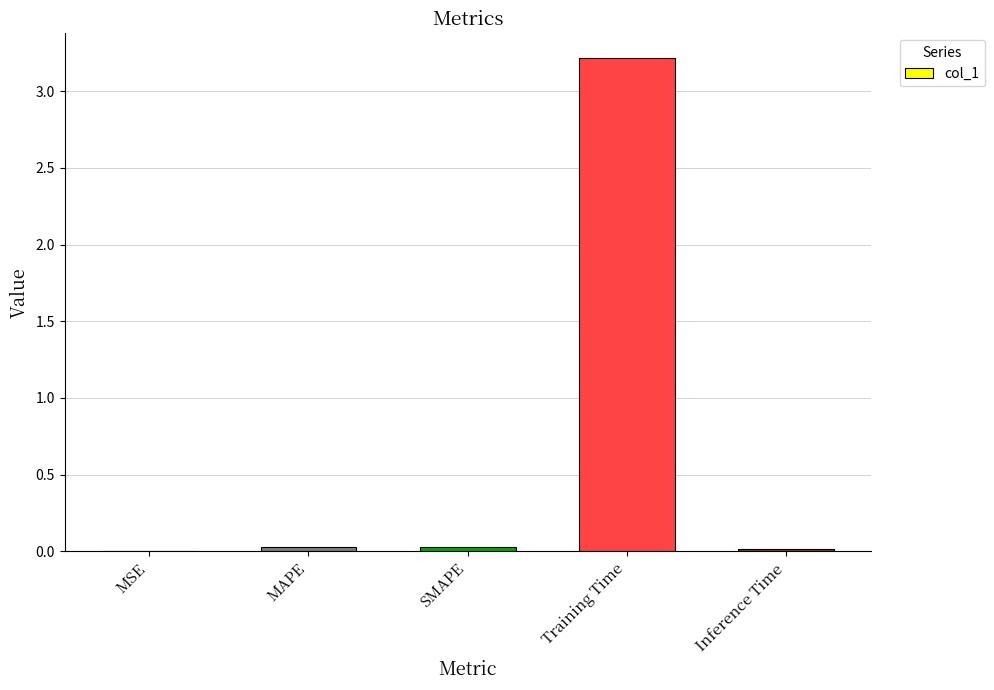

True or false: the data shows 5.4 at Training Time.

False